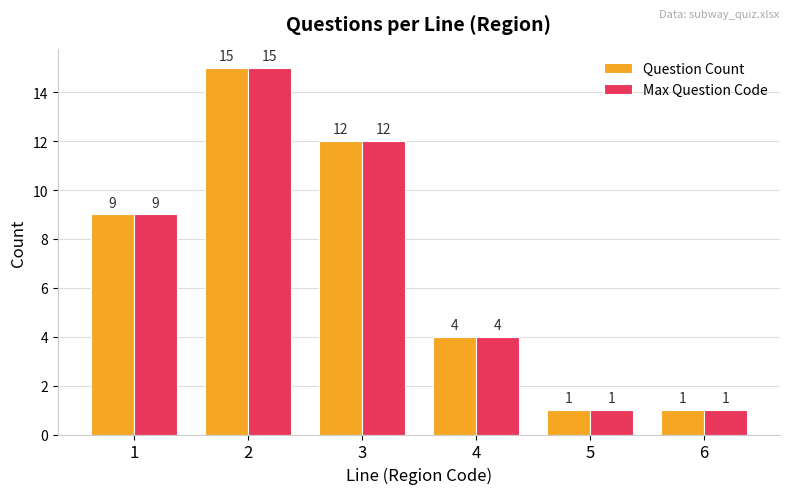

What is the average value of the Question Count series?

7